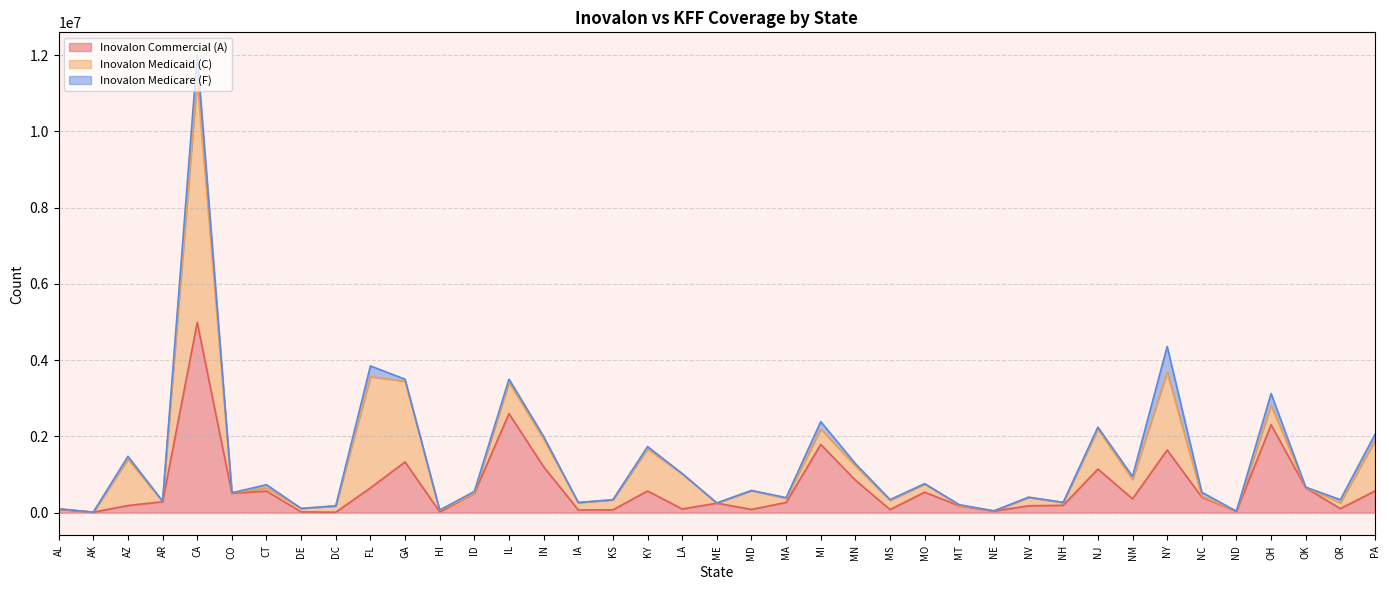

At which category is the sum across all series the highest?

CA